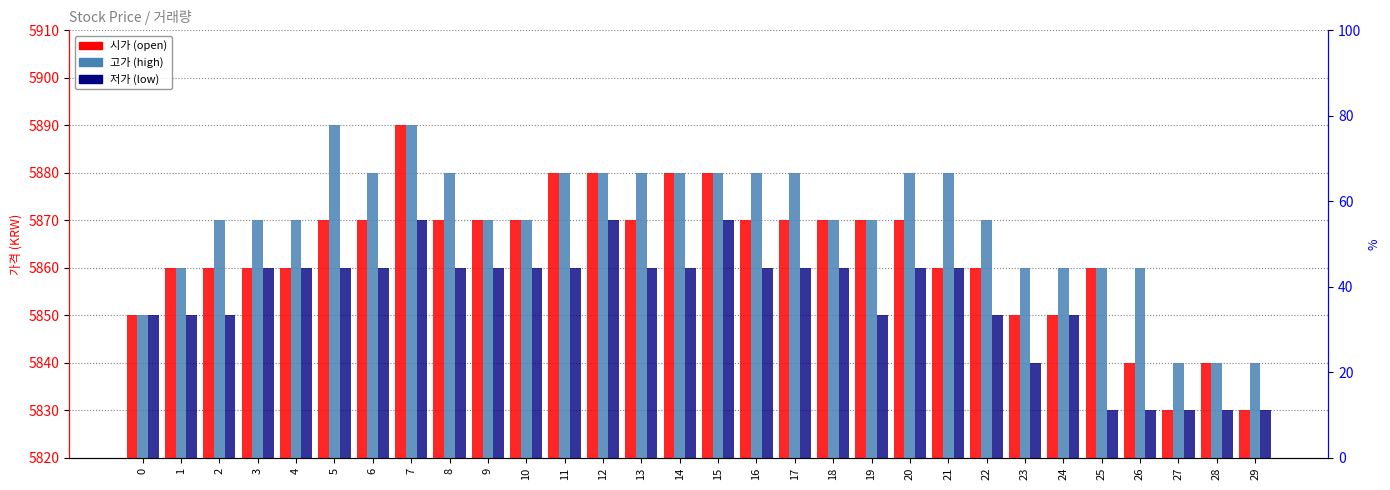

What is the value of the 저가 bar at the 19th from the left?

5860